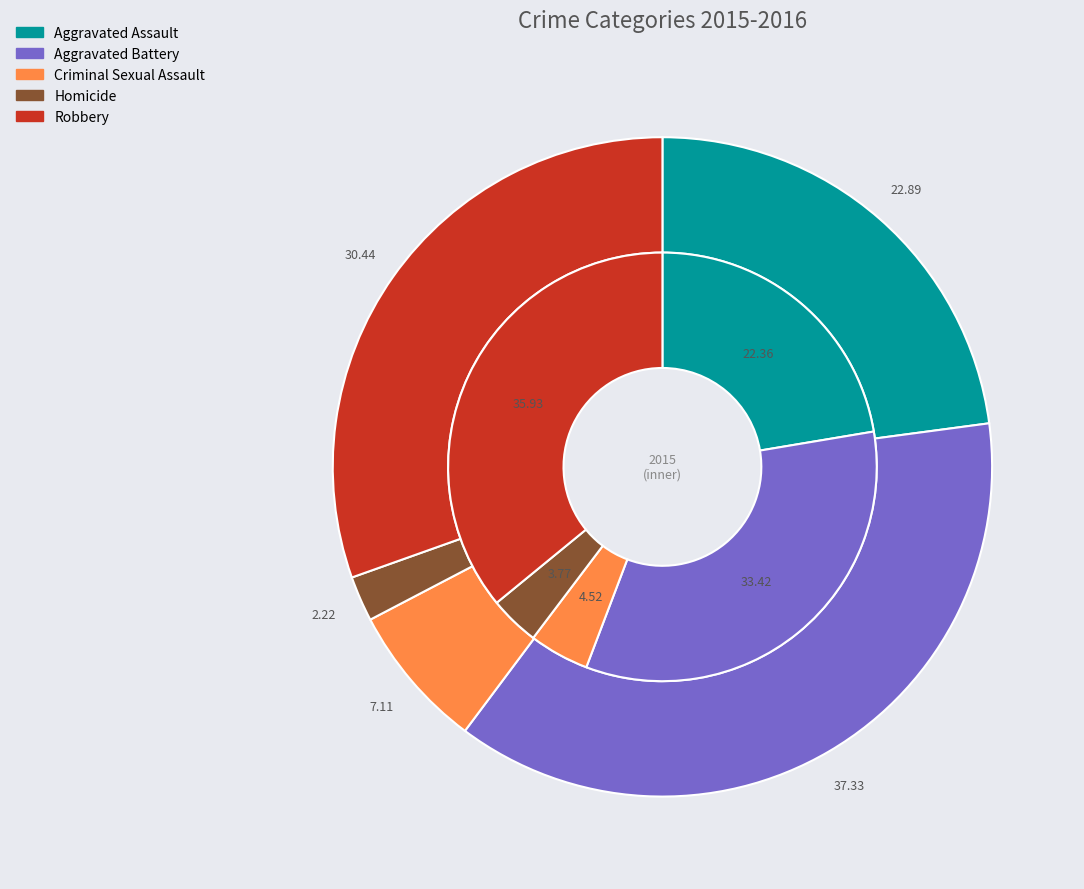

True or false: Aggravated Battery accounts for 37% of the total.

True